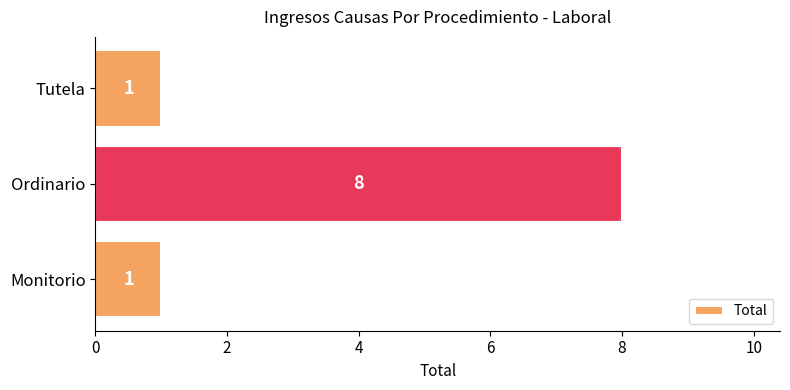

Reading top to bottom, extract all data points from this chart.

1	8	1